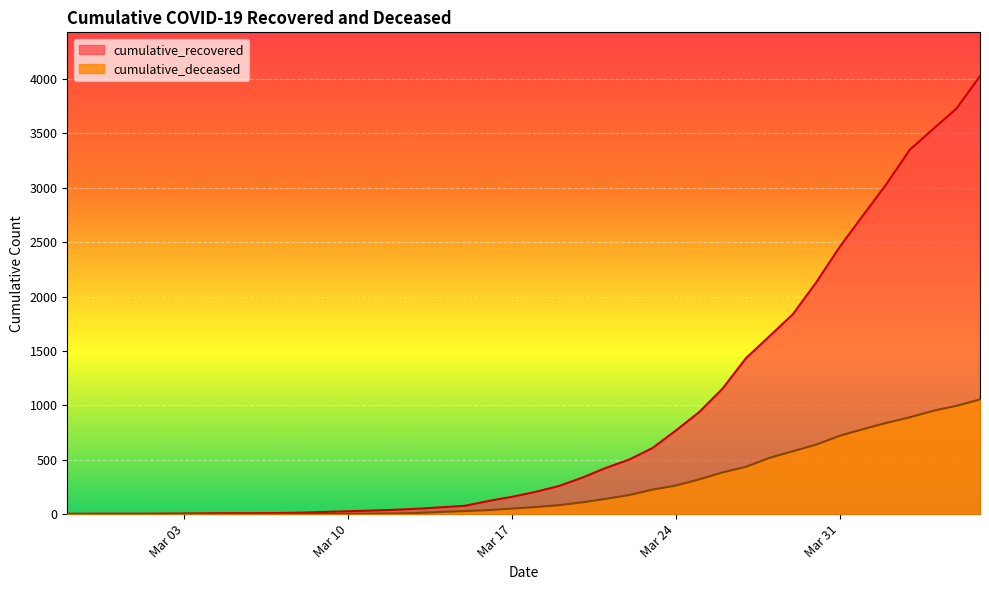

True or false: cumulative_recovered has a value of 6 at Mar 03.

True